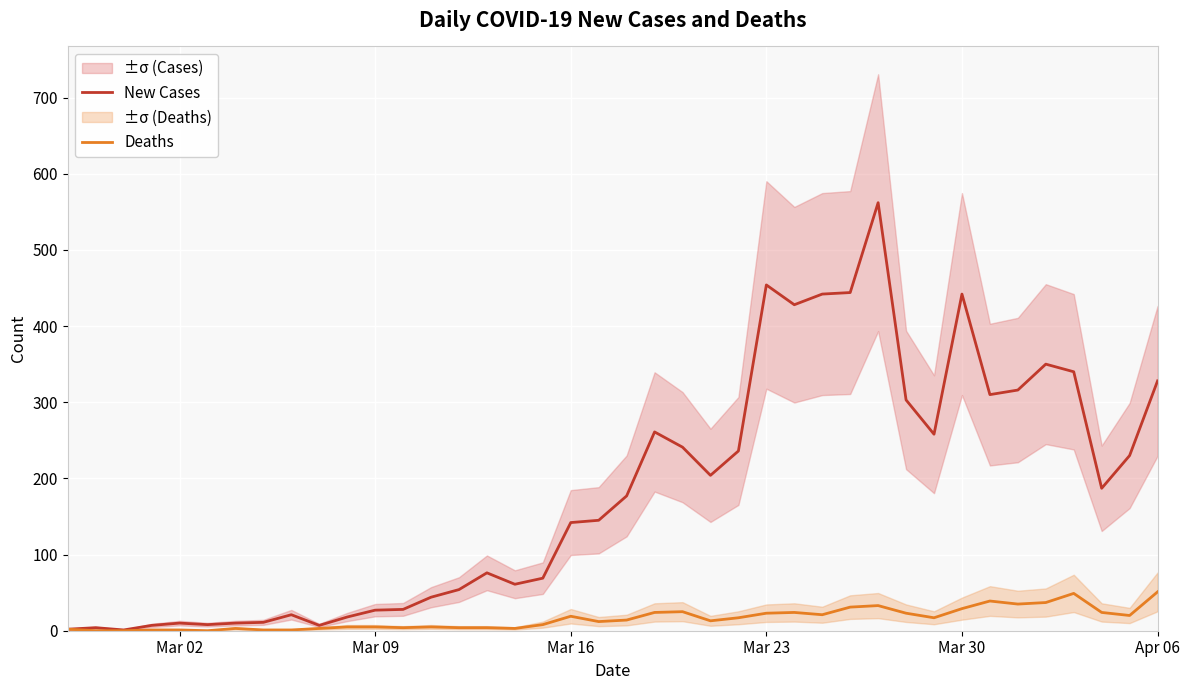

What is the value of the Deaths point at the 40th from the left?

51